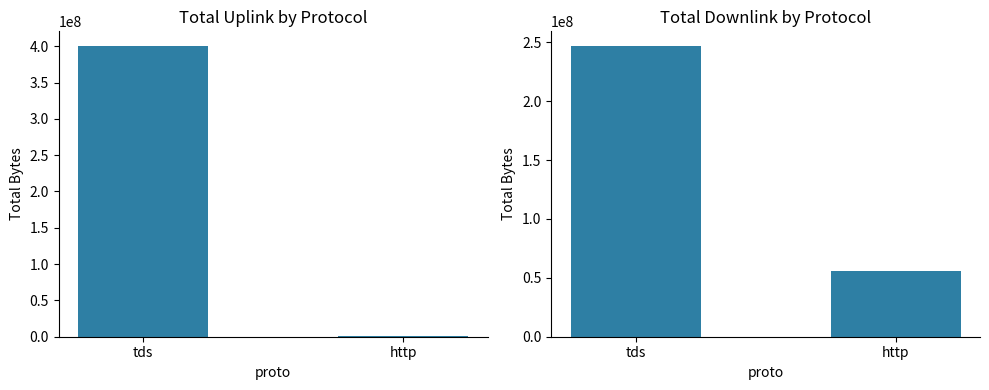

Is it true that downlink_length equals 160400917 at tds?

False